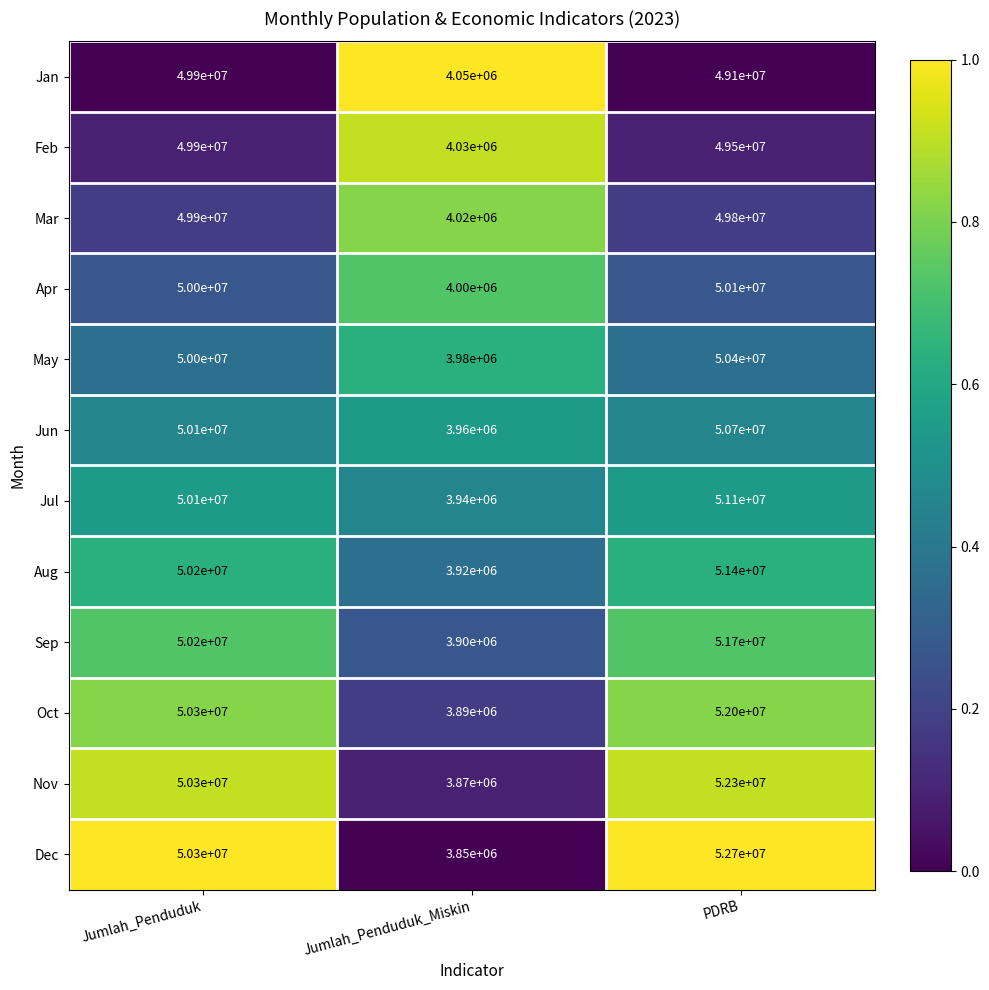

Count the number of categories in the chart.

3